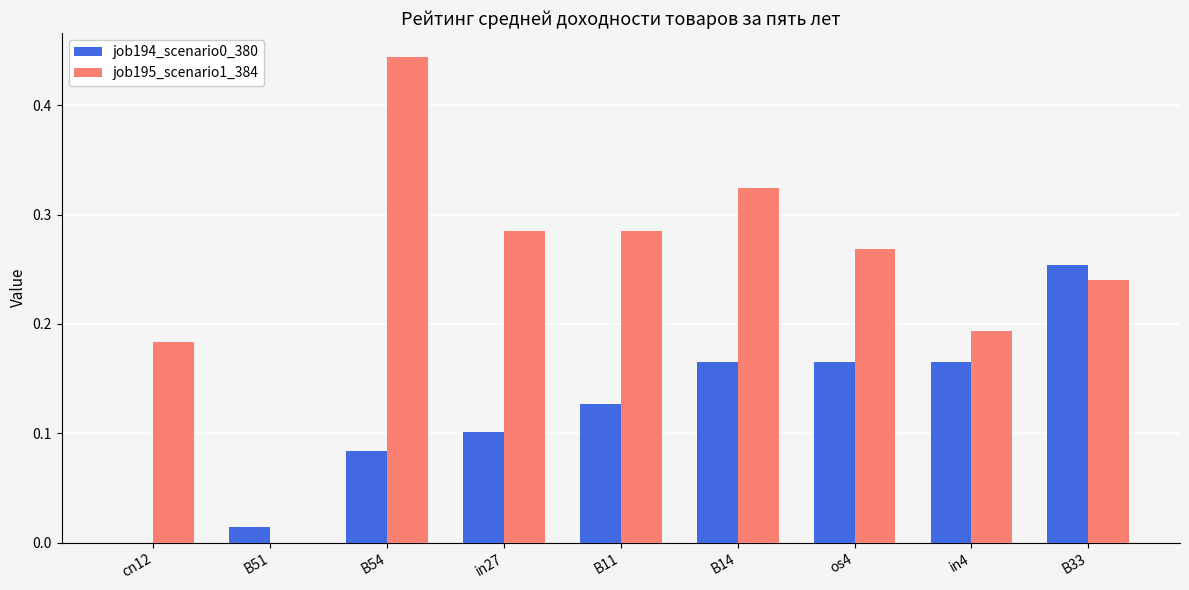

The job195_scenario1_384 series shows 0.3 at cn12. True or false?

False